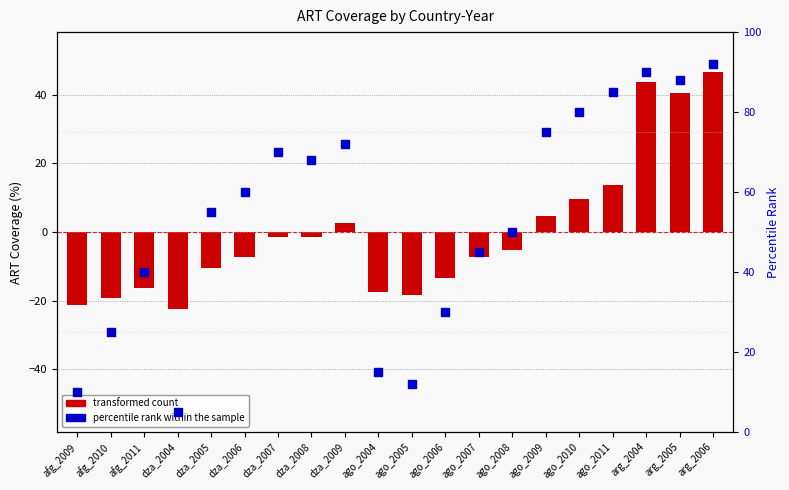

What is the total value across all series at dza_2007?

68.7